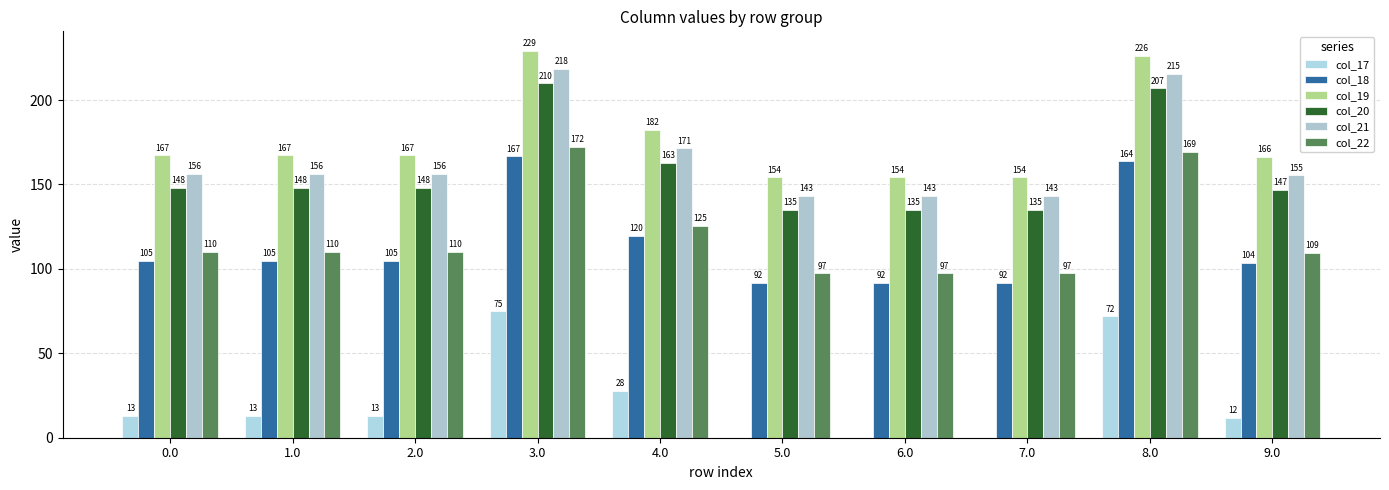

Count the number of categories in the chart.

10